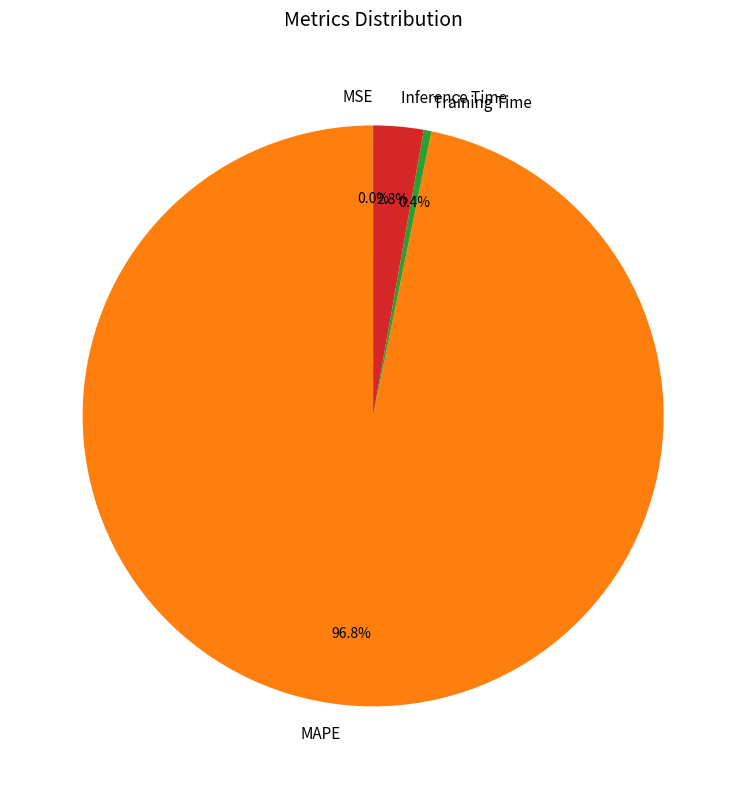

Which slice is the largest?

MAPE